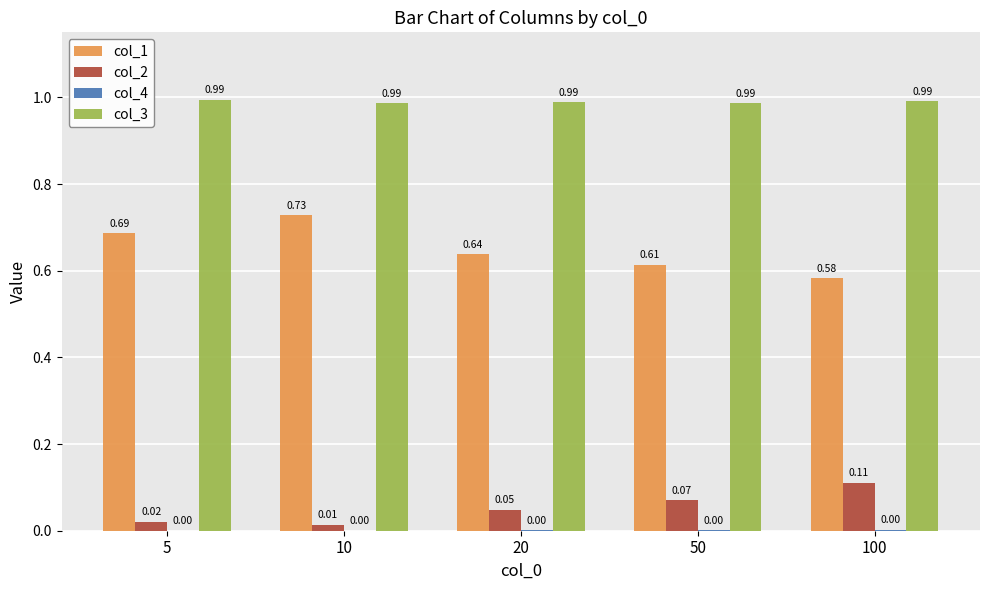

Between 5 and 50, which series saw the biggest shift?

col_1